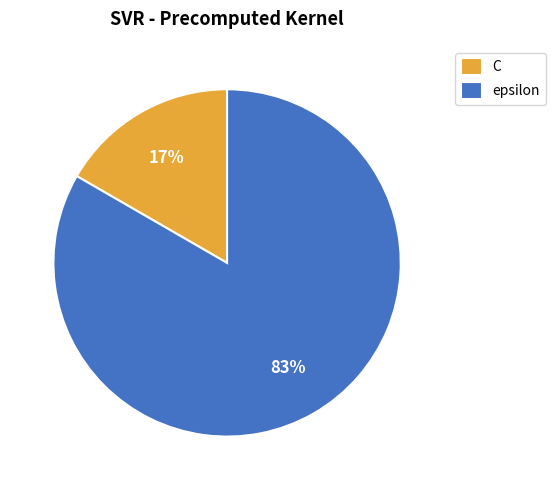

How many segments does this pie chart have?

2